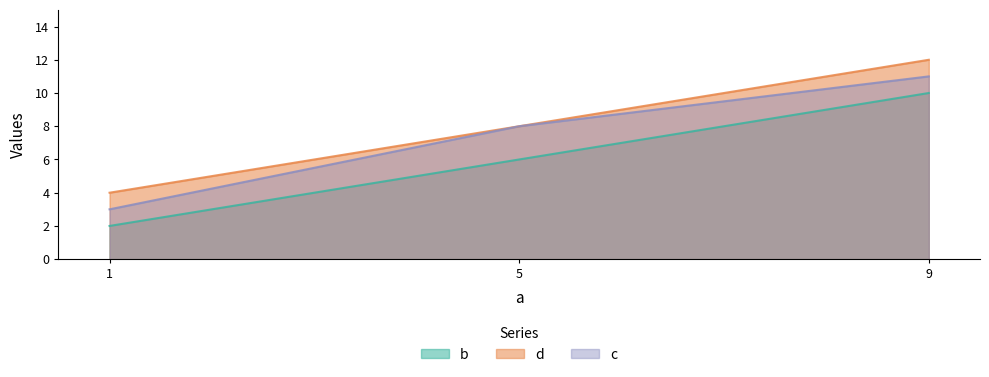

List the labels in order of d value, largest first.

9, 5, 1